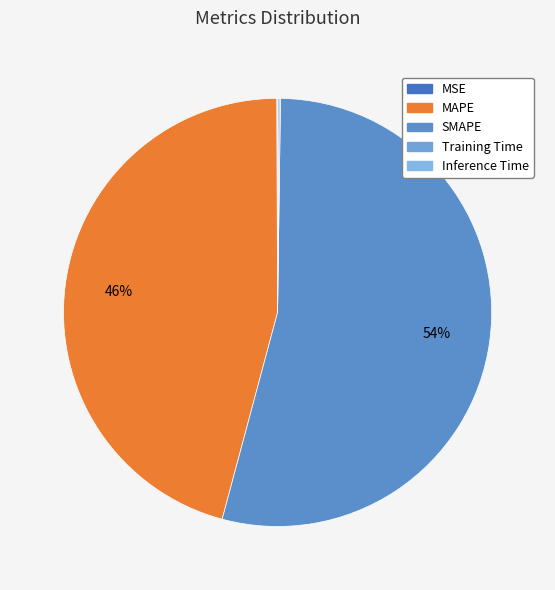

Is it true that MSE is 0% of the pie?

True